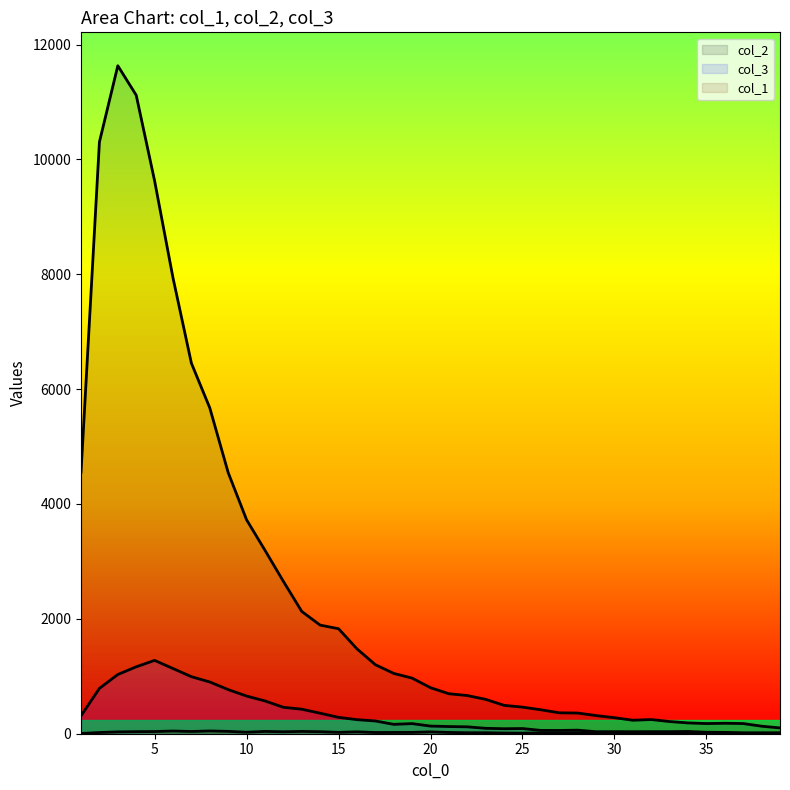

What is the difference between the highest and lowest values at 15?

1804